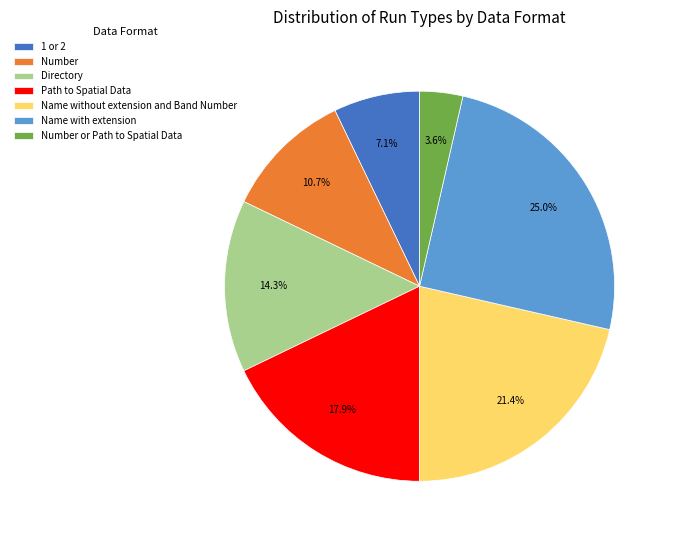

True or false: Number or Path to Spatial Data accounts for 4% of the total.

True